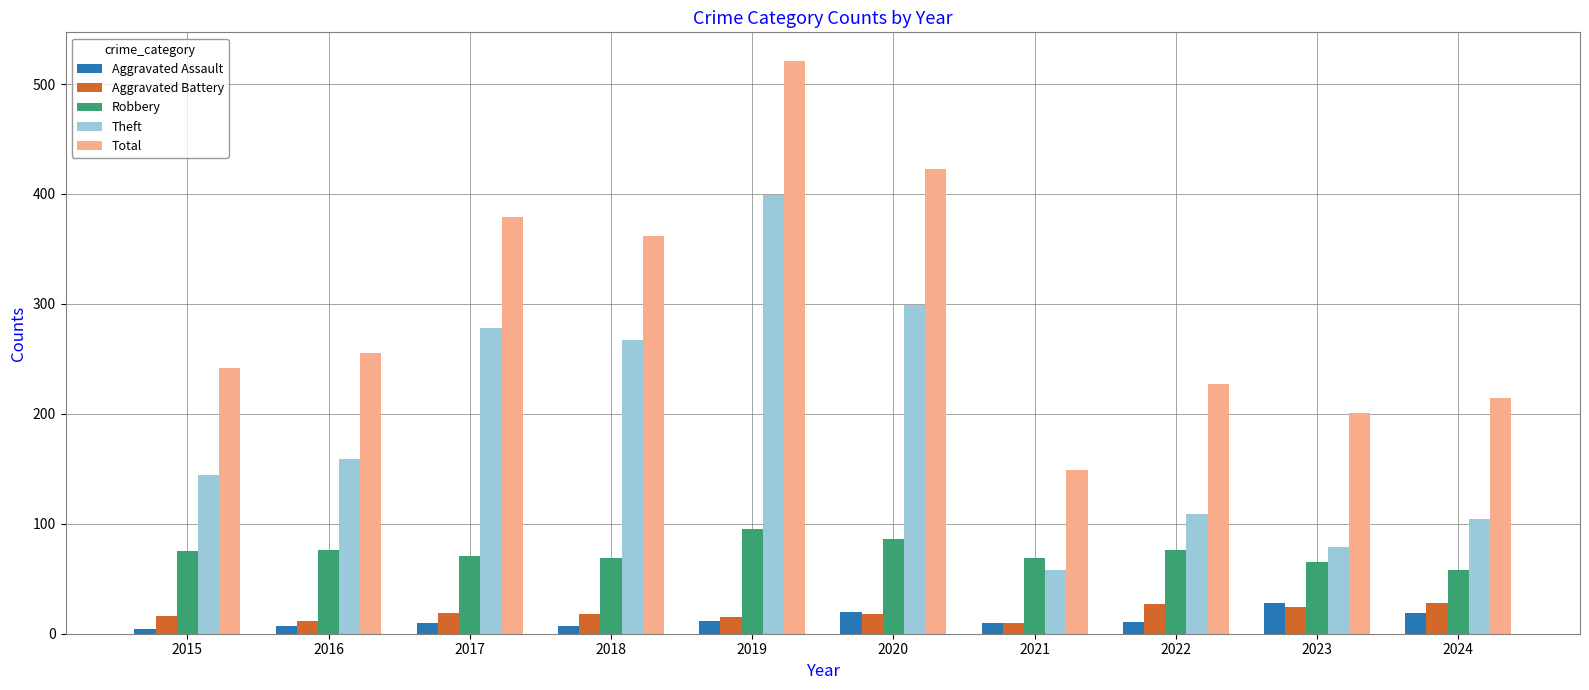

What is the spread (max minus min) of values at 2015?

238